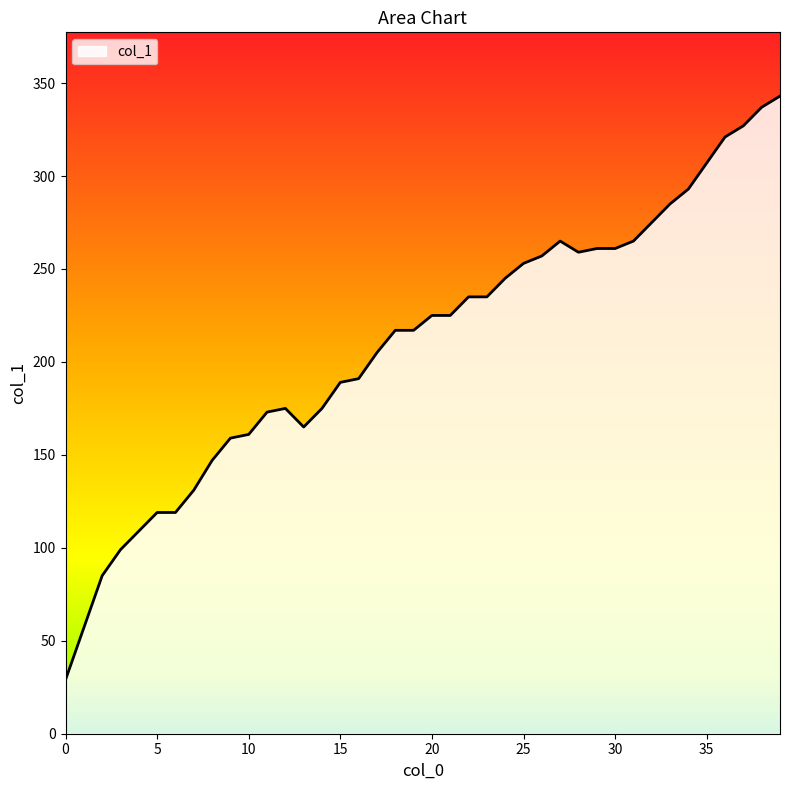

What is the maximum value shown in the chart?

343